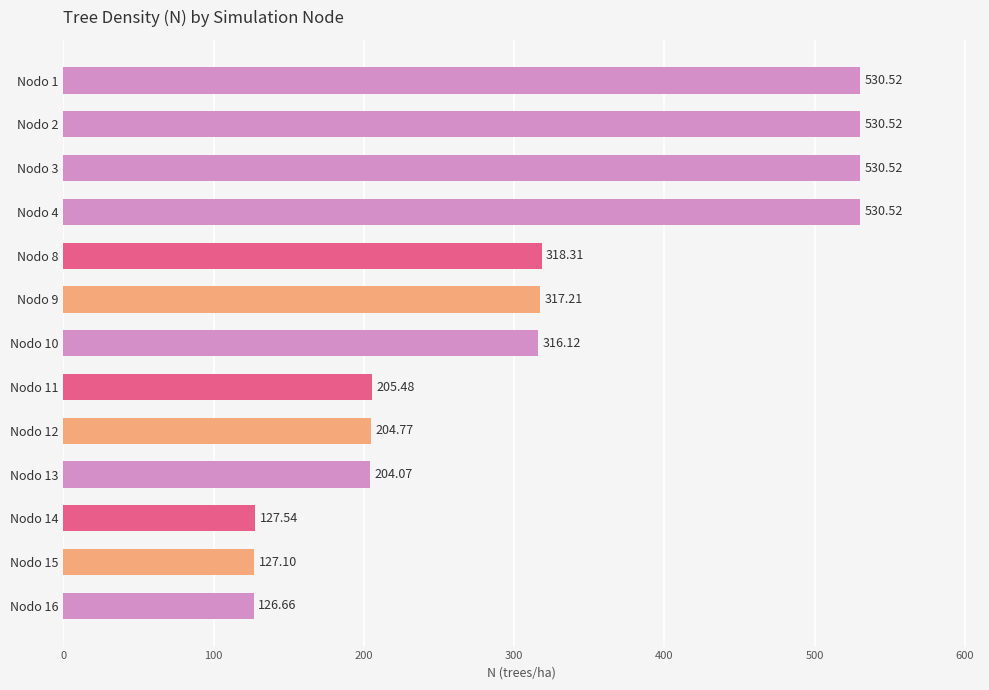

At which label is the value closest to 328?

Nodo 8